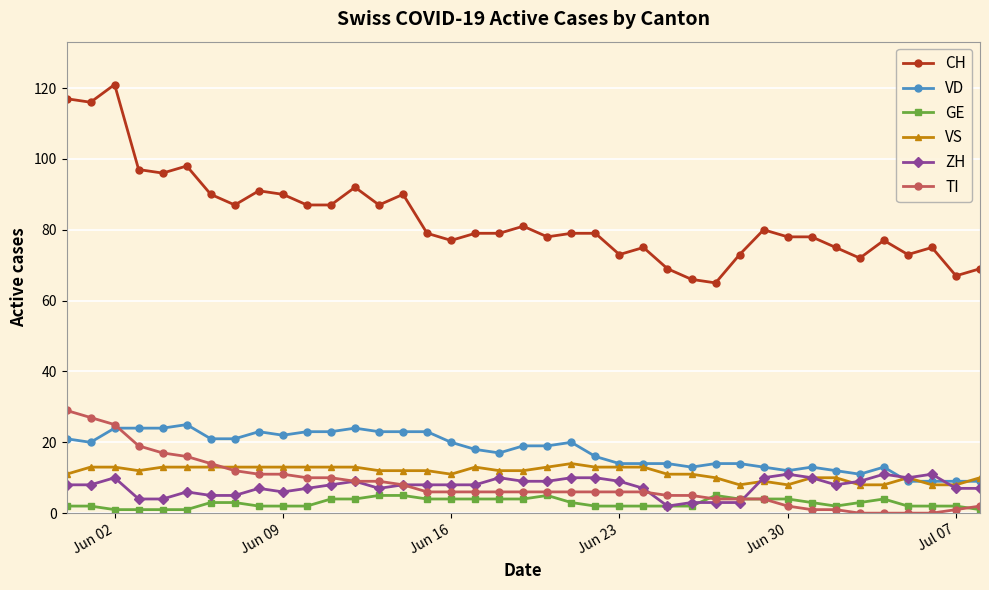

What is the lowest value of the VD series?

9